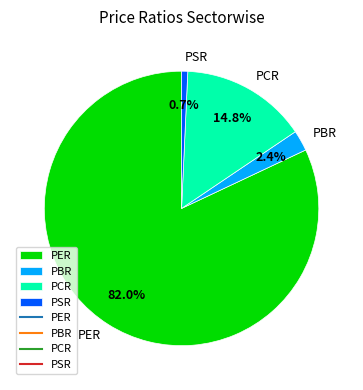

Which category has the biggest portion of the pie?

PER